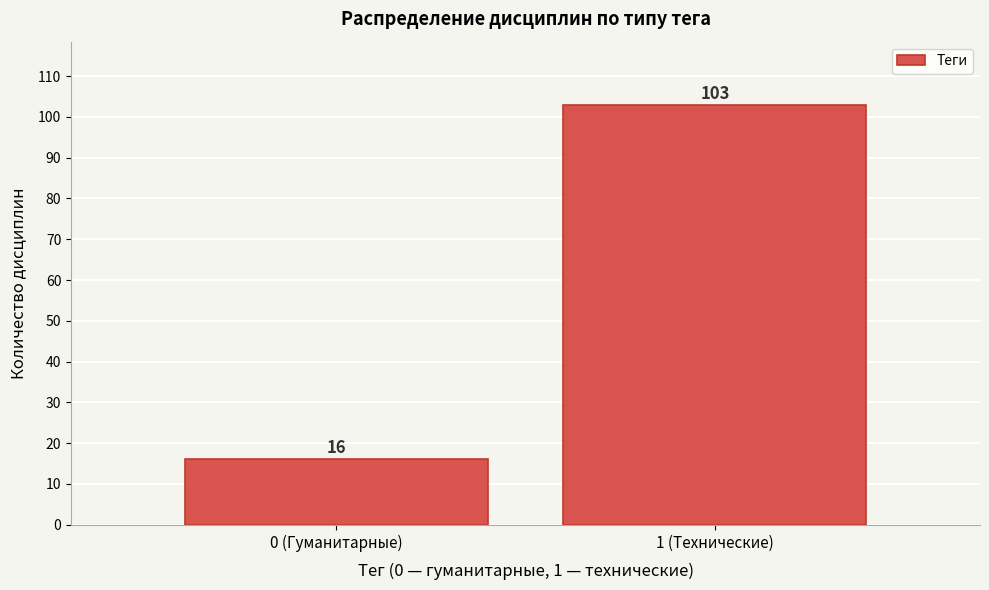

Reading left to right, transcribe all the data shown in this chart.

16	103